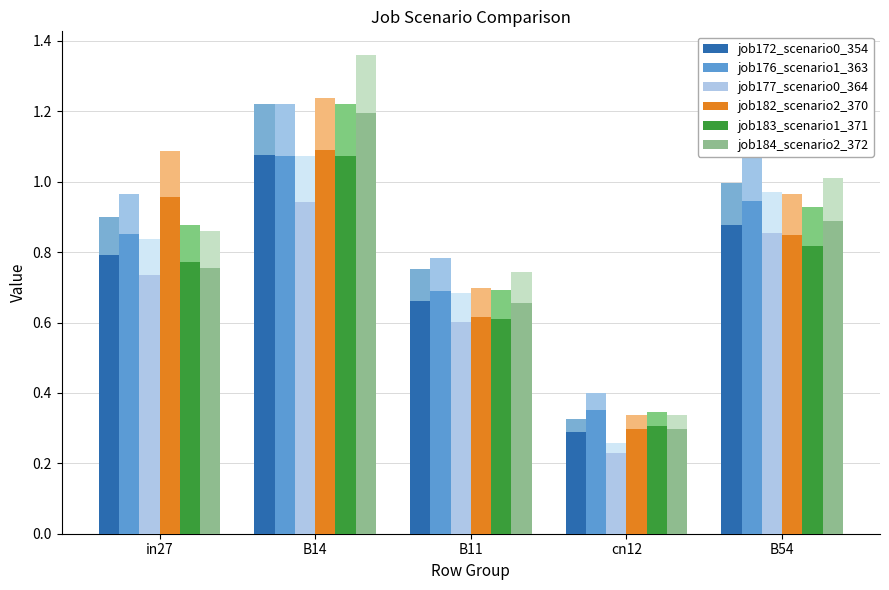

Between B14 and cn12, which series saw the biggest shift?

job184_scenario2_372